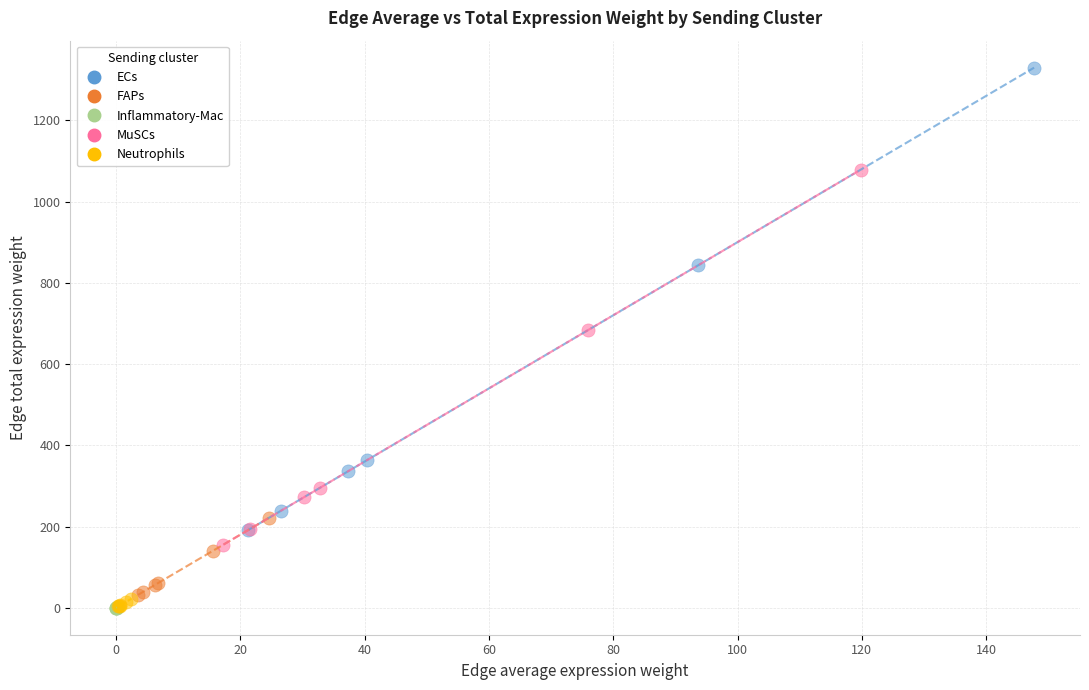

Which series has the widest spread of Y values?

ECs